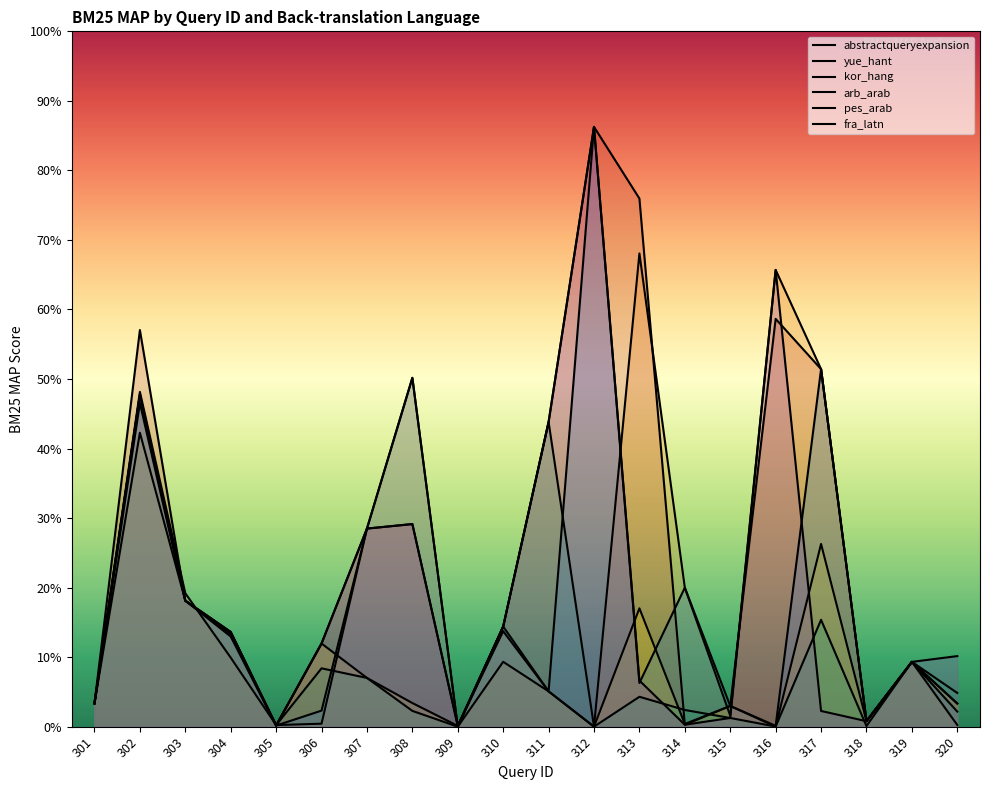

In kor_hang, how many points are lower than both neighbors (excluding endpoints)?

6